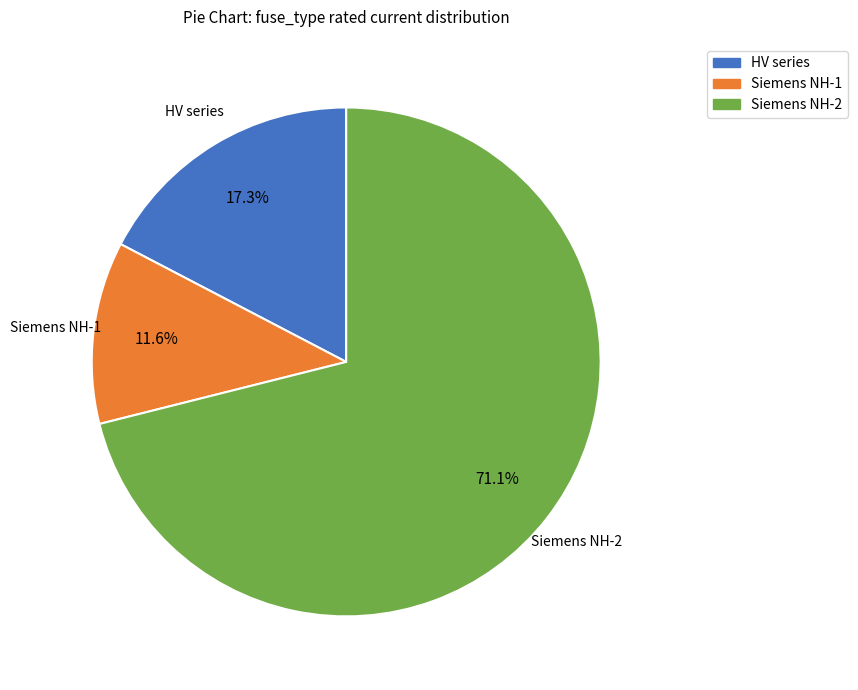

How many segments does this pie chart have?

3